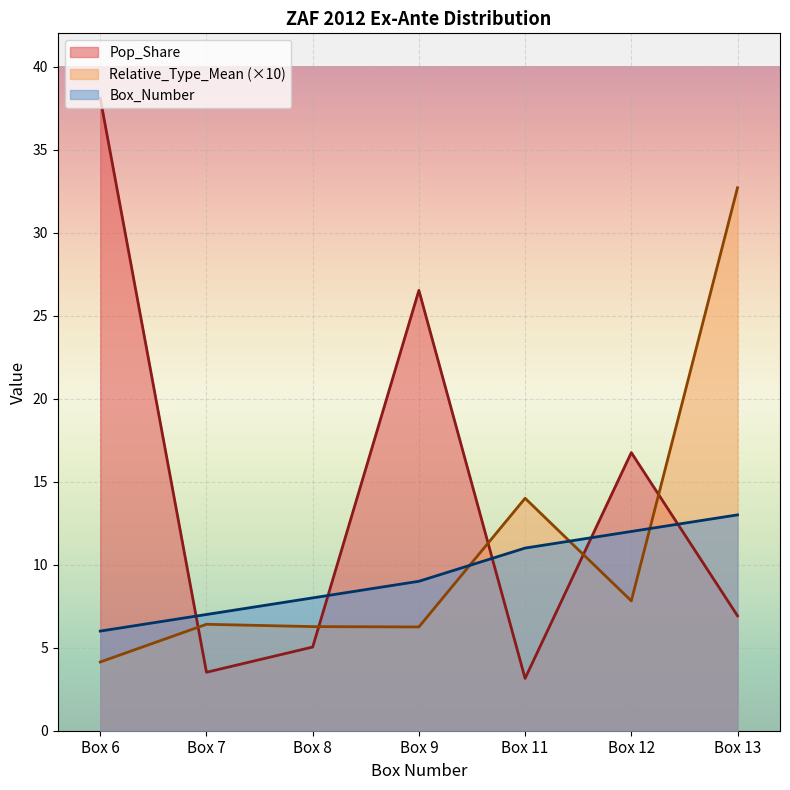

In Relative_Type_Mean, how many points are higher than both neighbors (excluding endpoints)?

2